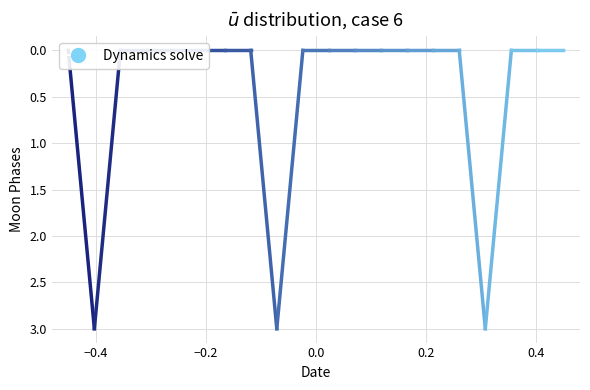

What is the maximum value shown in the chart?

3